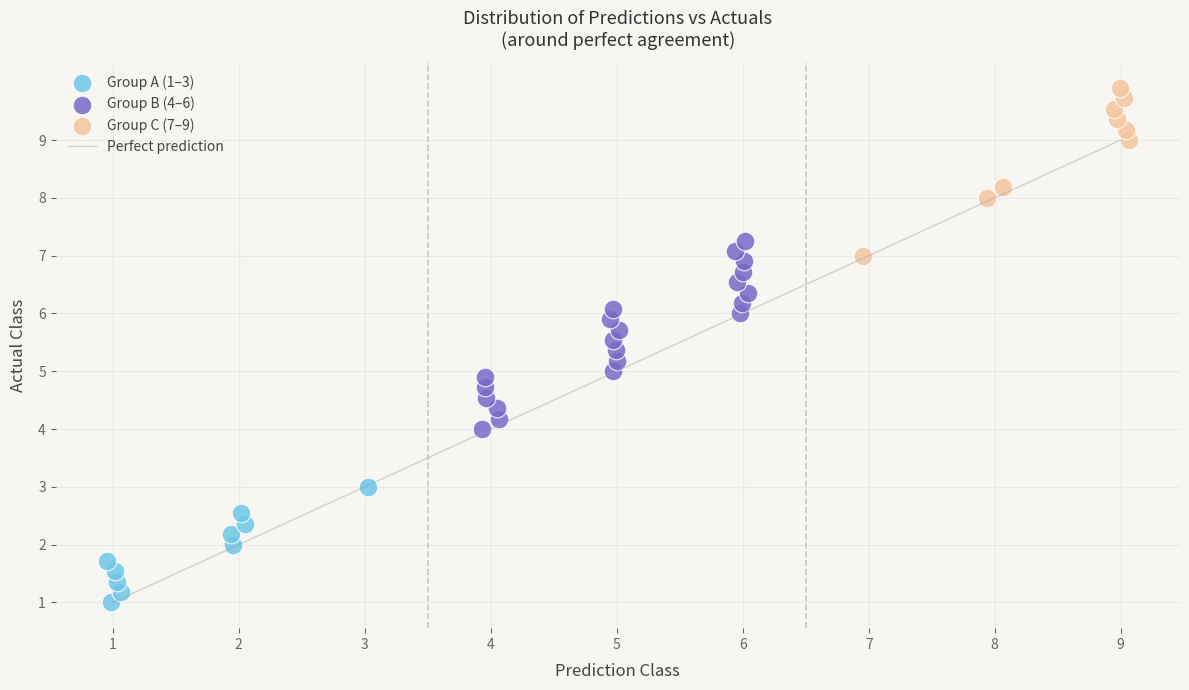

Which series reaches the minimum Y coordinate?

Group A (1–3)